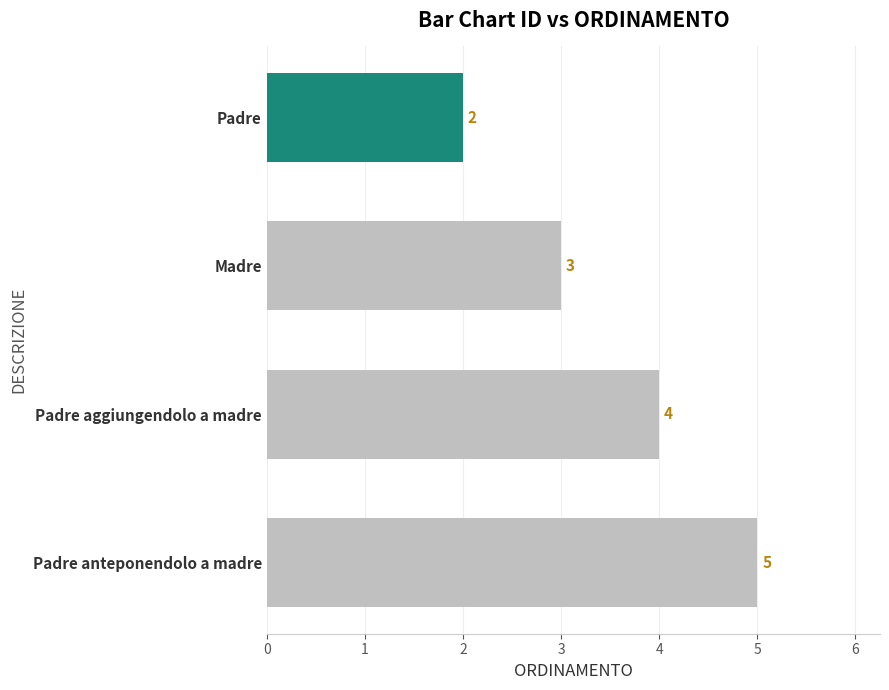

Count the values in the range 3 to 5.

3